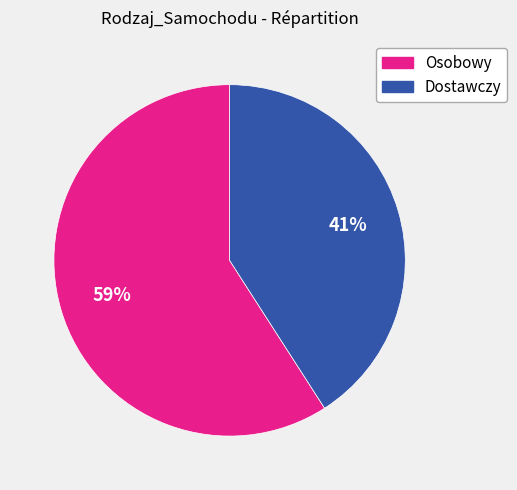

Which category accounts for the majority?

Osobowy